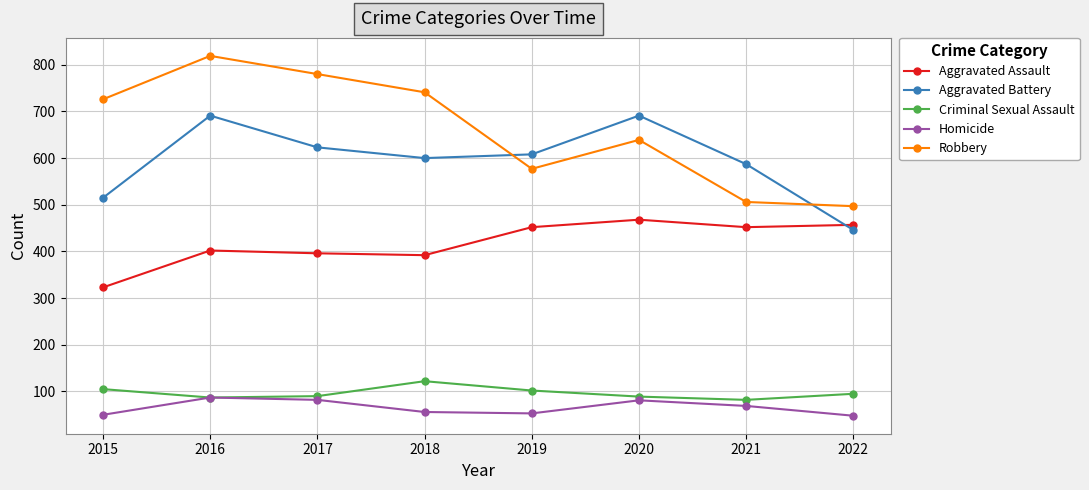

Between 2017 and 2021, which series saw the biggest shift?

Robbery